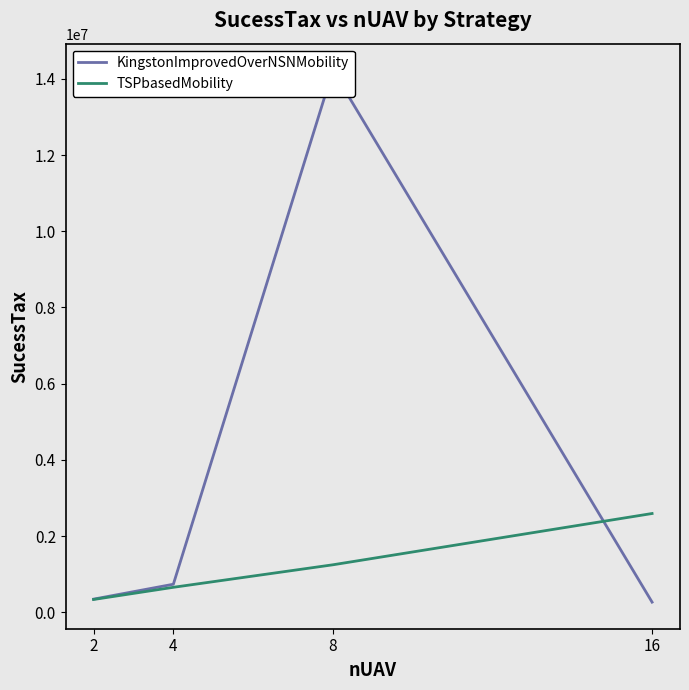

What is the value of the TSPbasedMobility point at the 2nd from the left?

653969